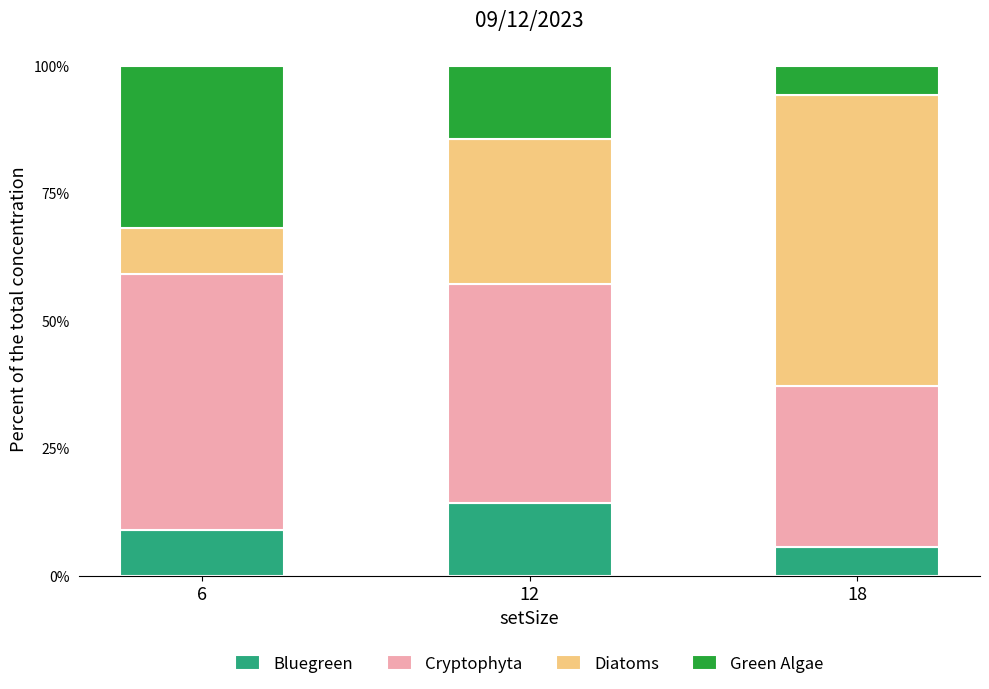

What is the difference between the maximum and second lowest values in the Bluegreen series?

5.2